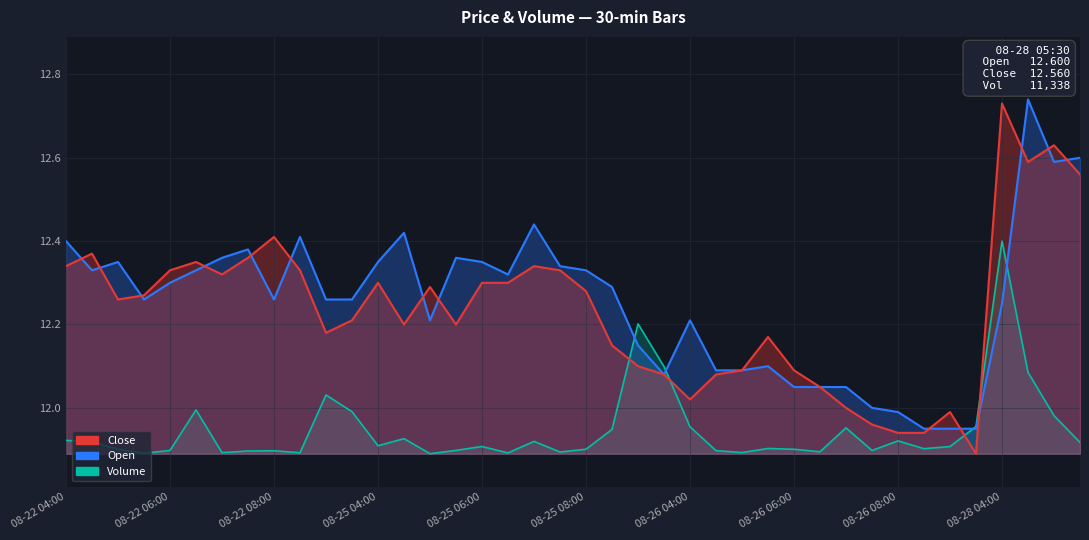

Which series has the largest total across all categories?

Open